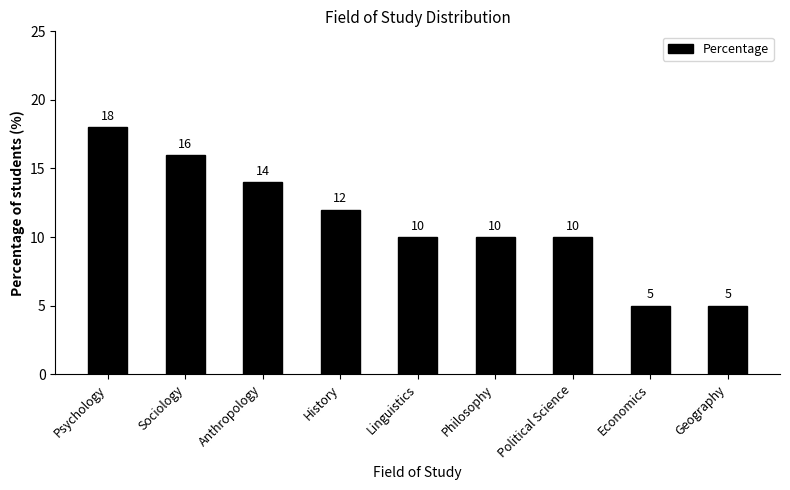

What is the maximum value shown in the chart?

18